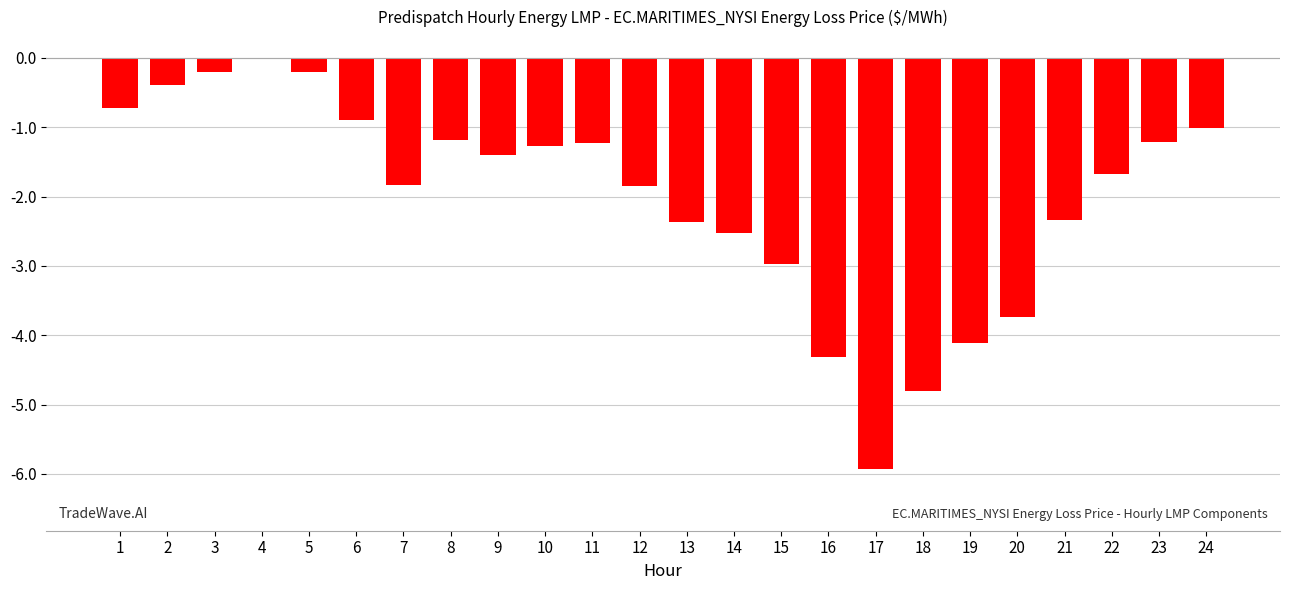

At which label does the data first exceed -1?

1